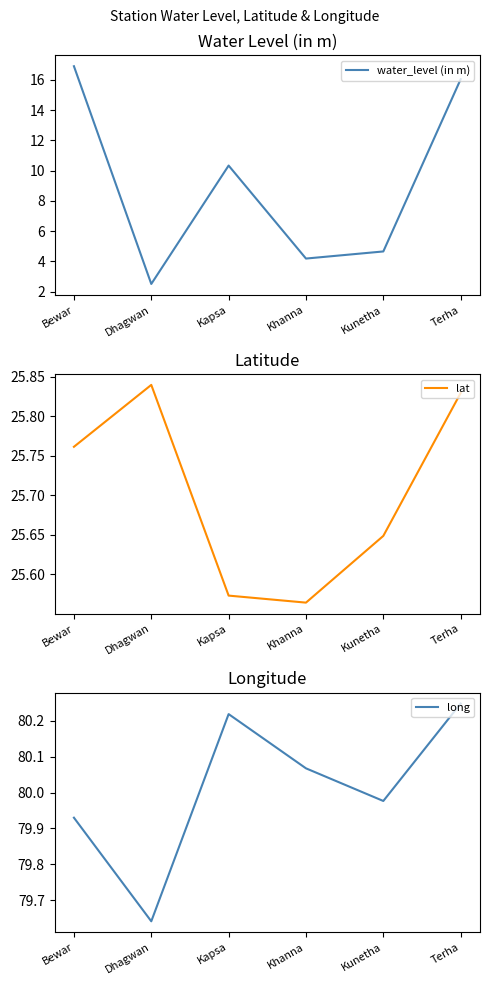

At which category does the chart reach its minimum across all series?

Dhagwan